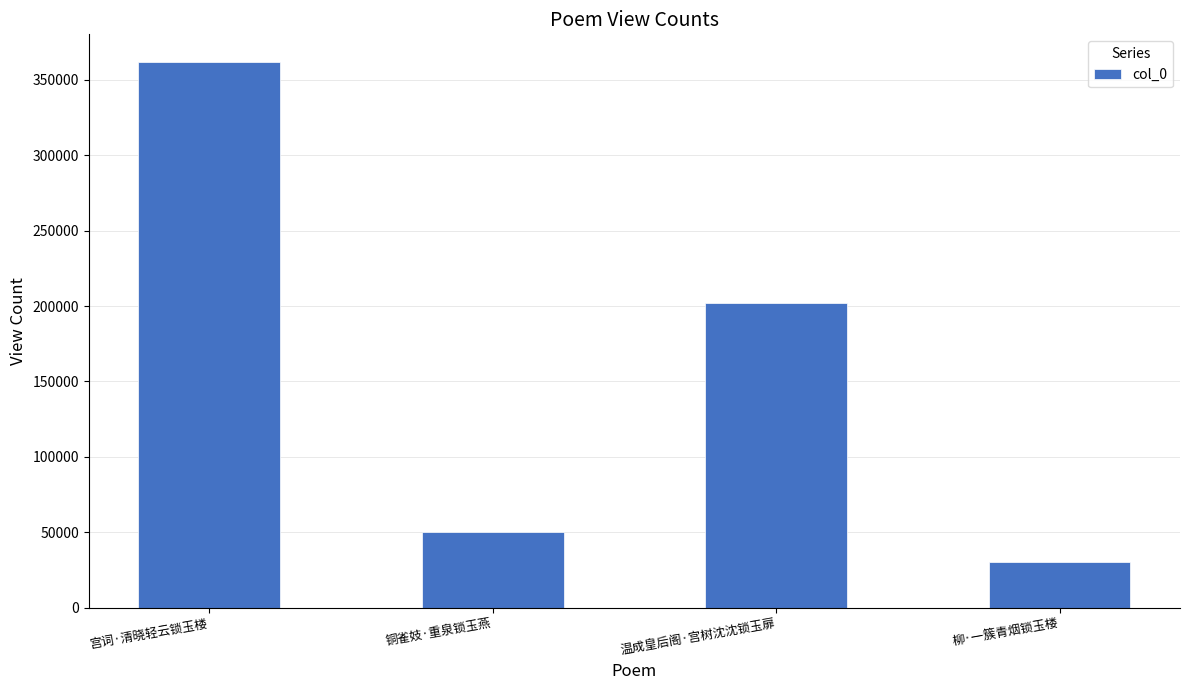

Which category has the lowest value across all series?

柳·一簇青烟锁玉楼